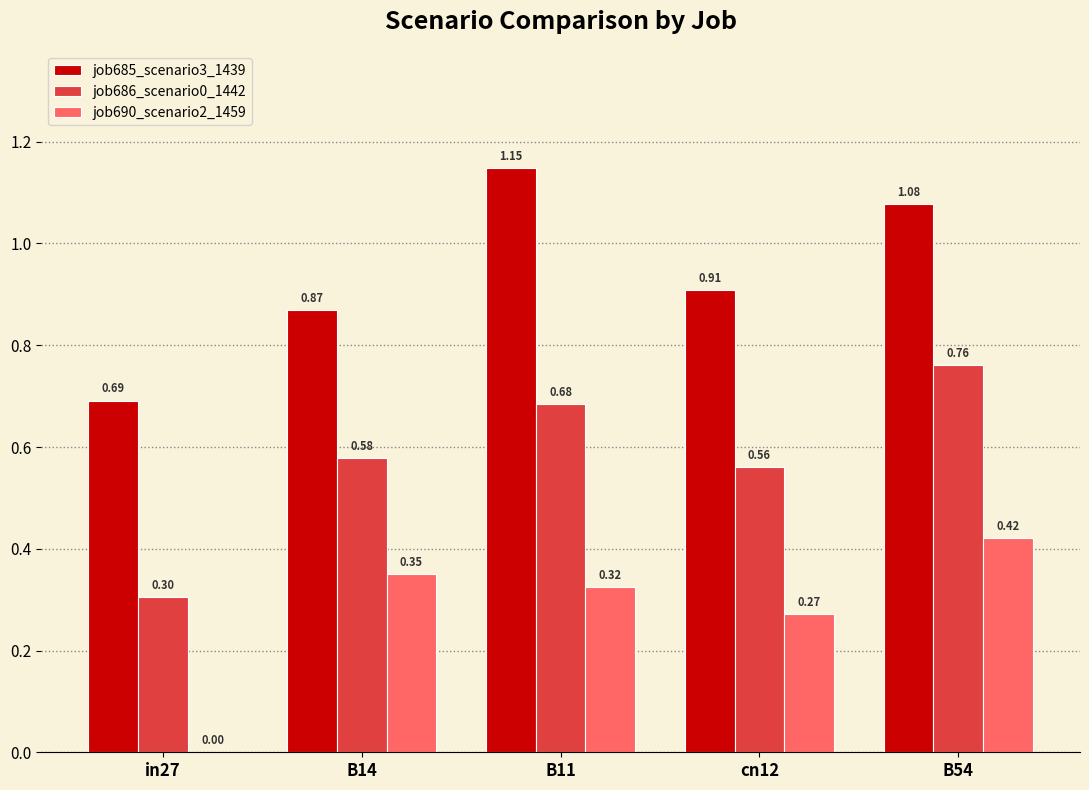

Between B11 and cn12, which series saw the biggest shift?

job685_scenario3_1439